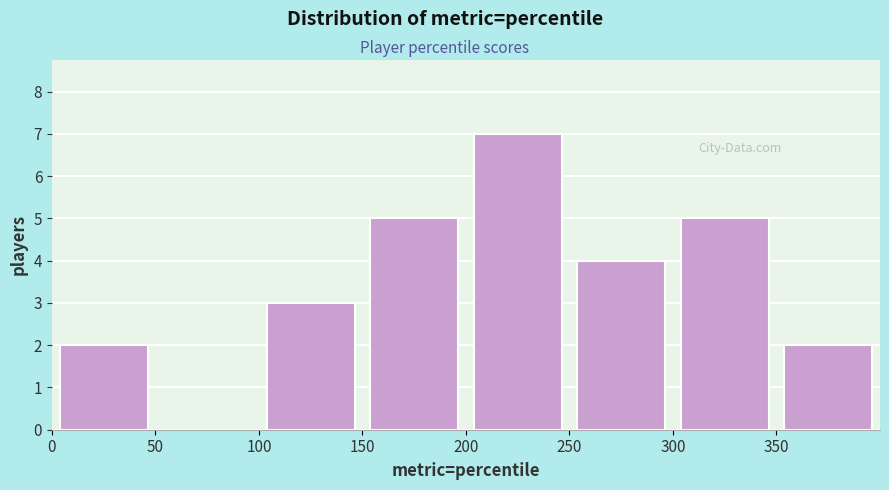

What is the height of the bar covering 200 to 250 on the x-axis? The values are not printed on the chart, so give them approximately, as read against the axis.

7